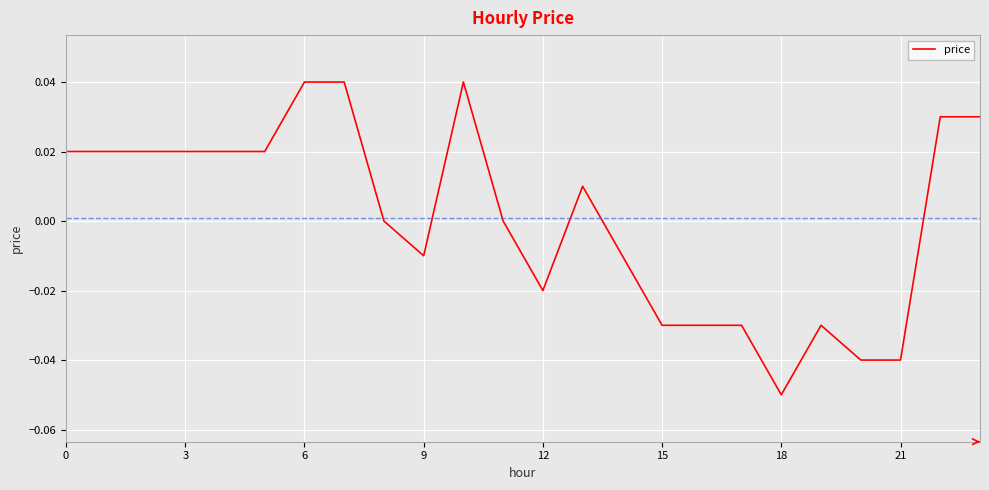

How many lines are shown in the chart?

1